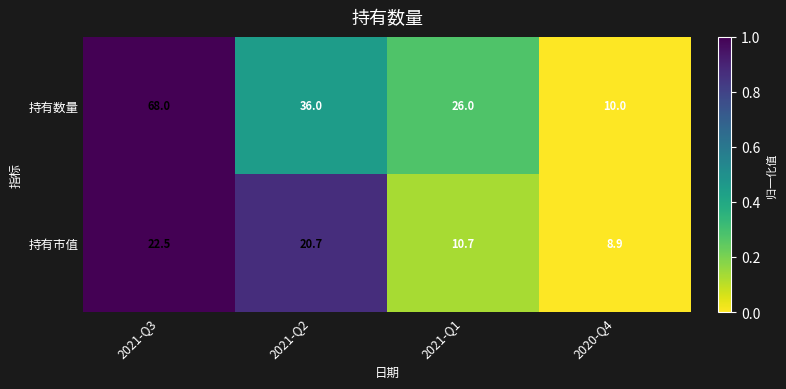

What is the average value of the 持有数量 series?

35.0